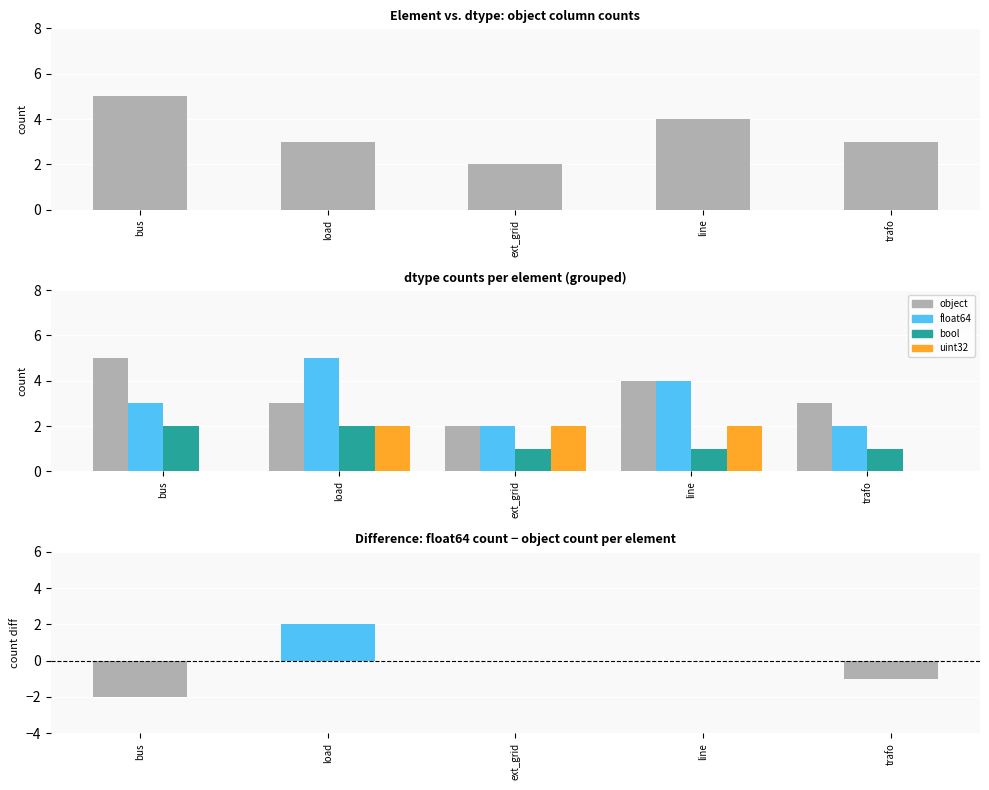

What is the value of the uint32 bar at the 3rd from the left?

2